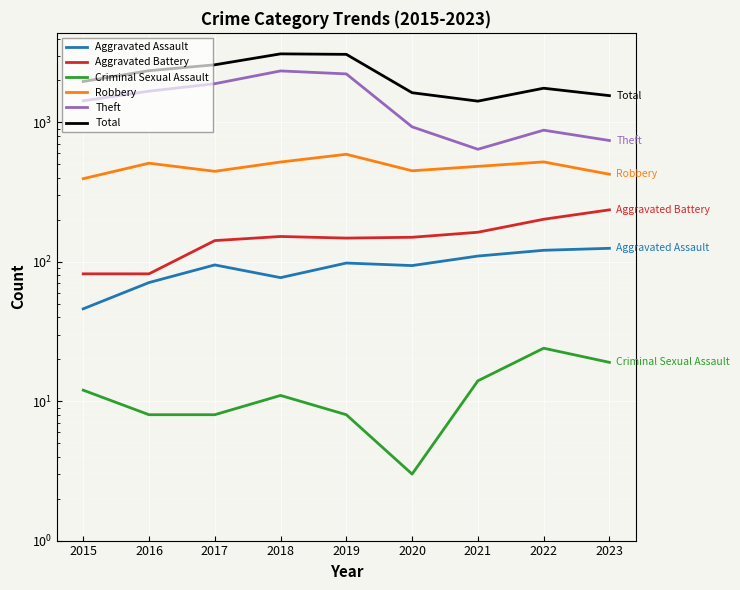

What is the average value of the Robbery series?

482